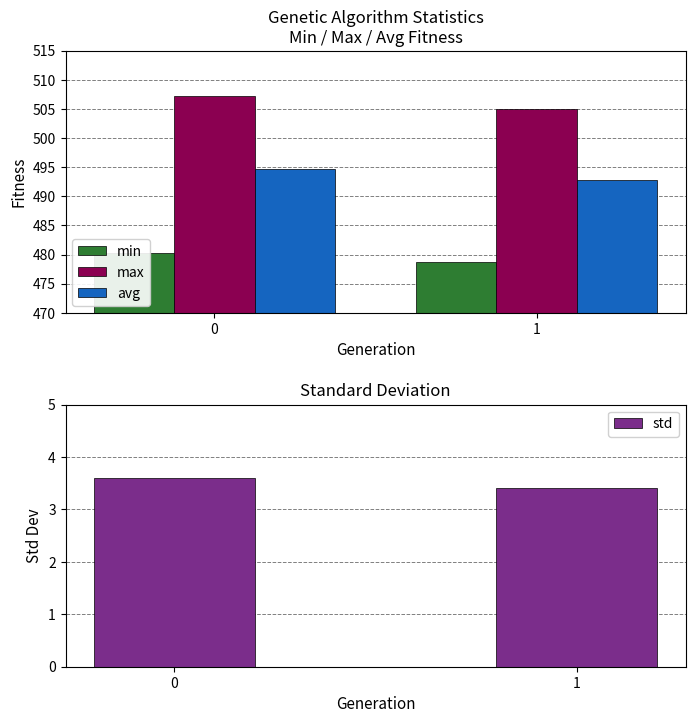

List the labels in order of min value, smallest first.

1, 0